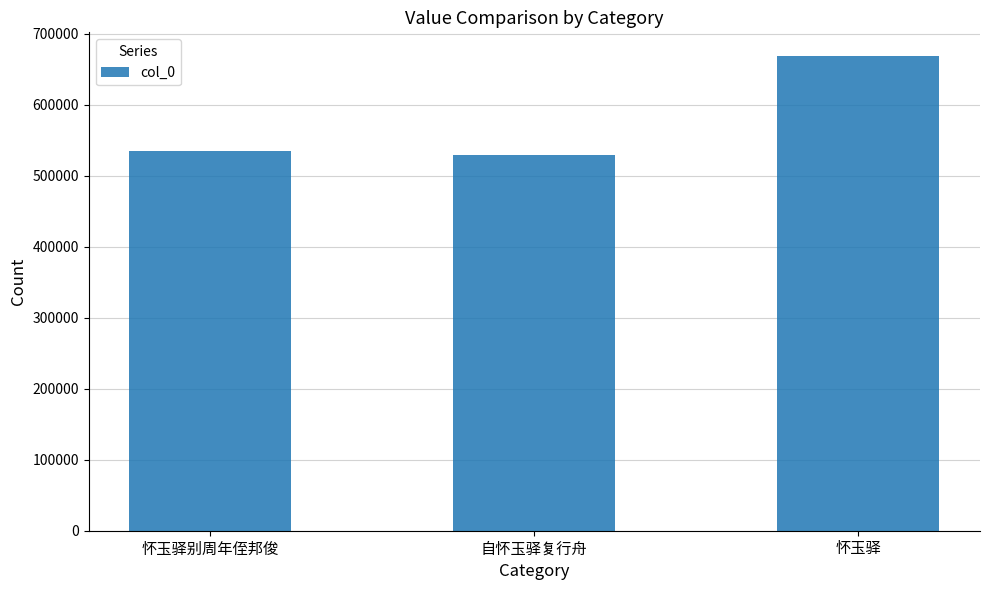

What is the label of the 3rd bar from the left?

怀玉驿